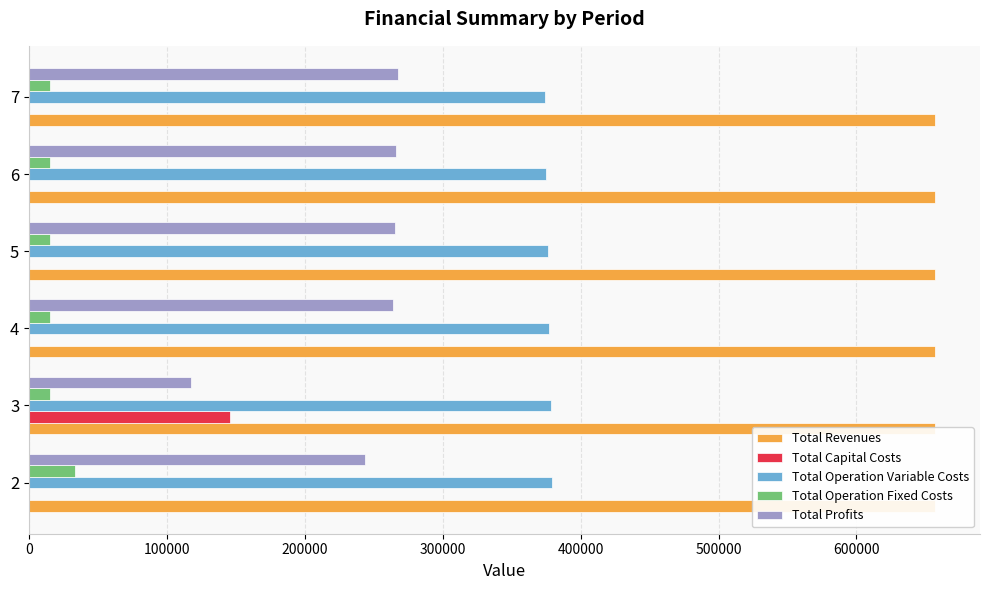

Does the chart contain any negative values?

No